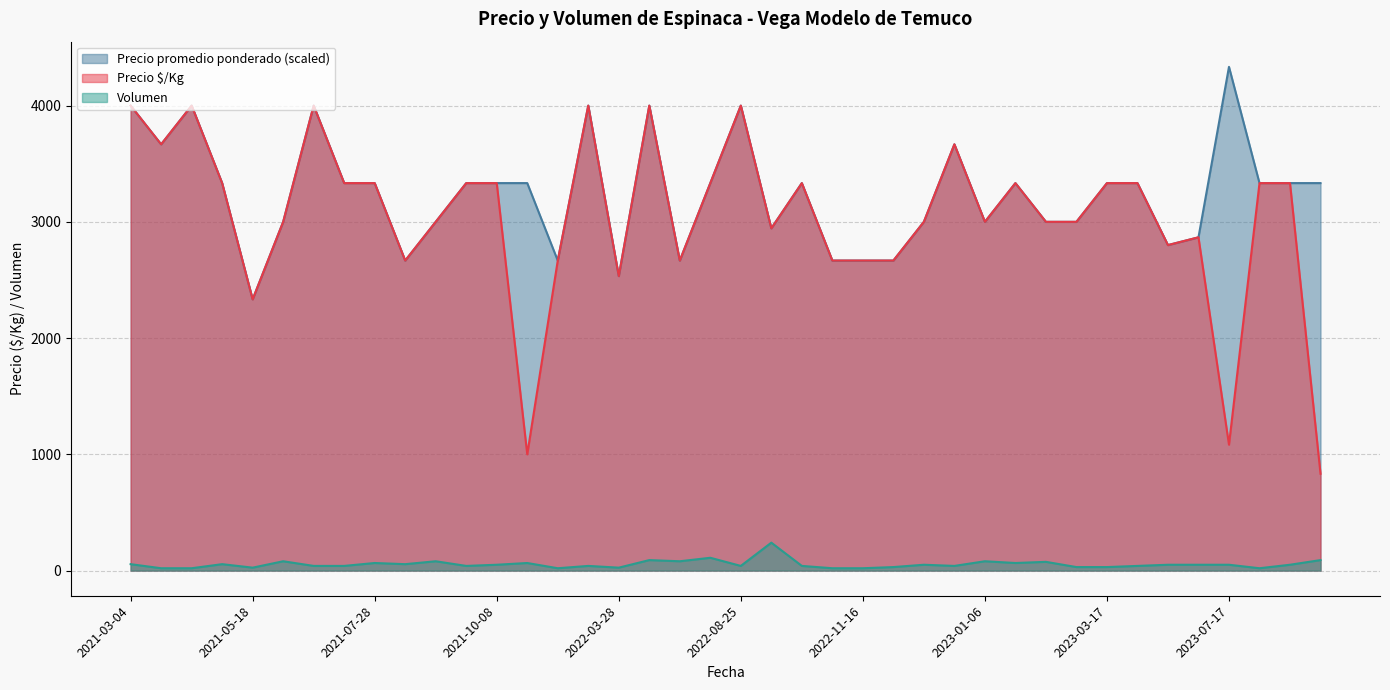

What is the total value across all series at 2023-10-12?

6716.3